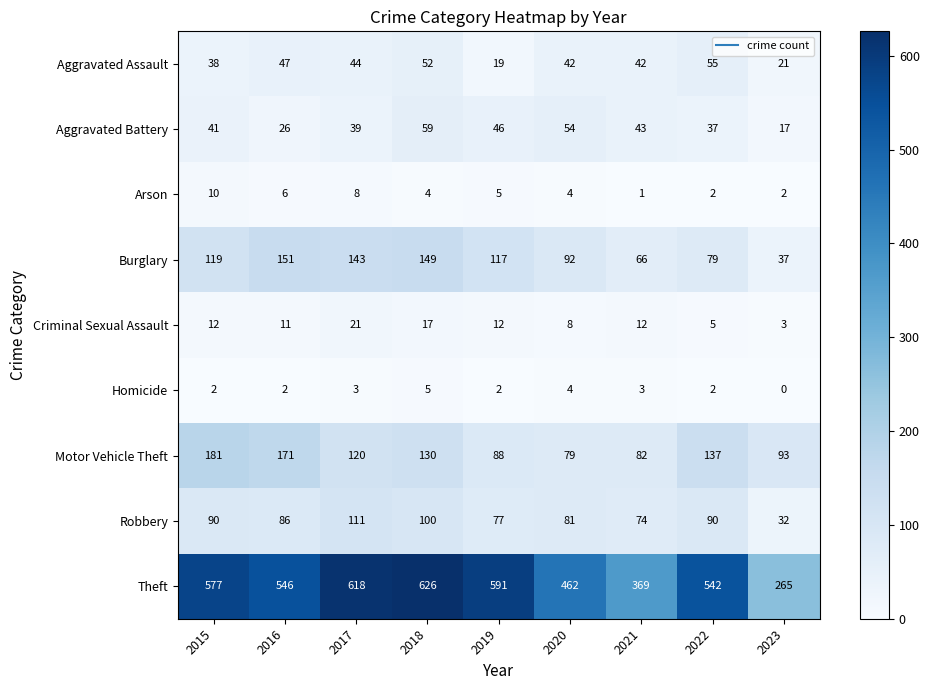

What is the sum of all Homicide values?

23